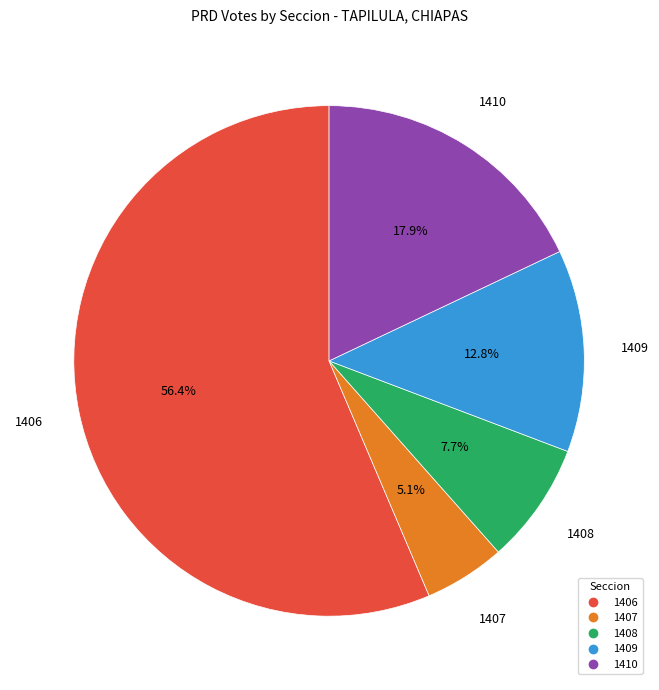

What is the smallest slice in the pie chart?

1407